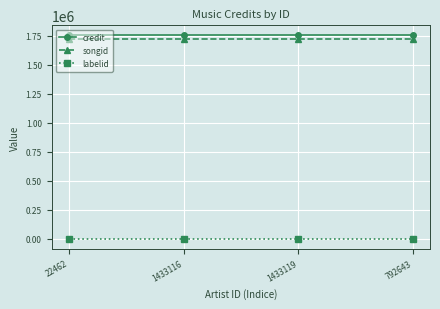

List the series in order of their peak value, highest first.

credit, songid, labelid